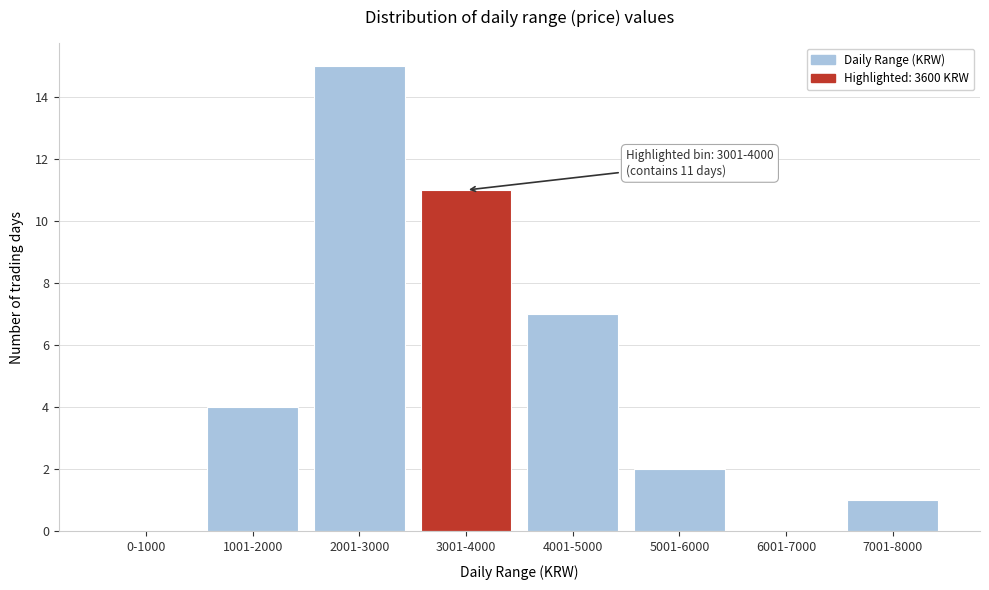

Reading left to right, extract all data points from this chart.

0-1000=0	1001-2000=4	2001-3000=15	3001-4000=11	4001-5000=7	5001-6000=2	6001-7000=0	7001-8000=1